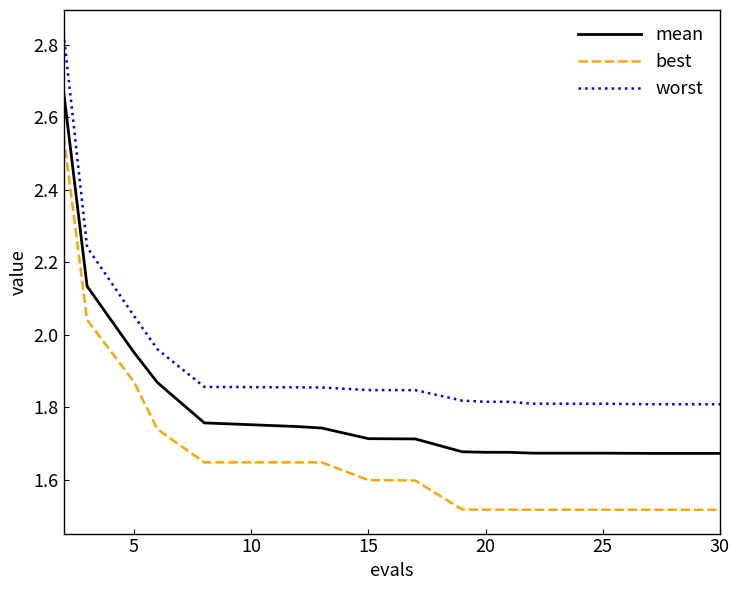

True or false: worst and mean intersect in this chart.

False